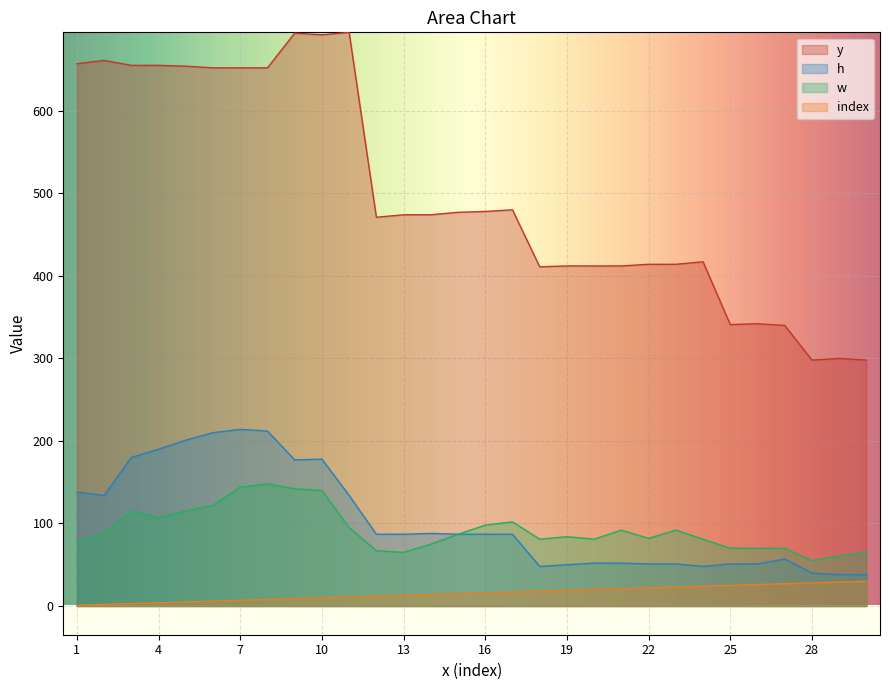

List the labels in order of h value, largest first.

7, 8, 6, 5, 4, 3, 10, 9, 1, 2, 11, 14, 12, 13, 15, 16, 17, 27, 20, 21, 22, 23, 25, 26, 19, 18, 24, 28, 29, 30